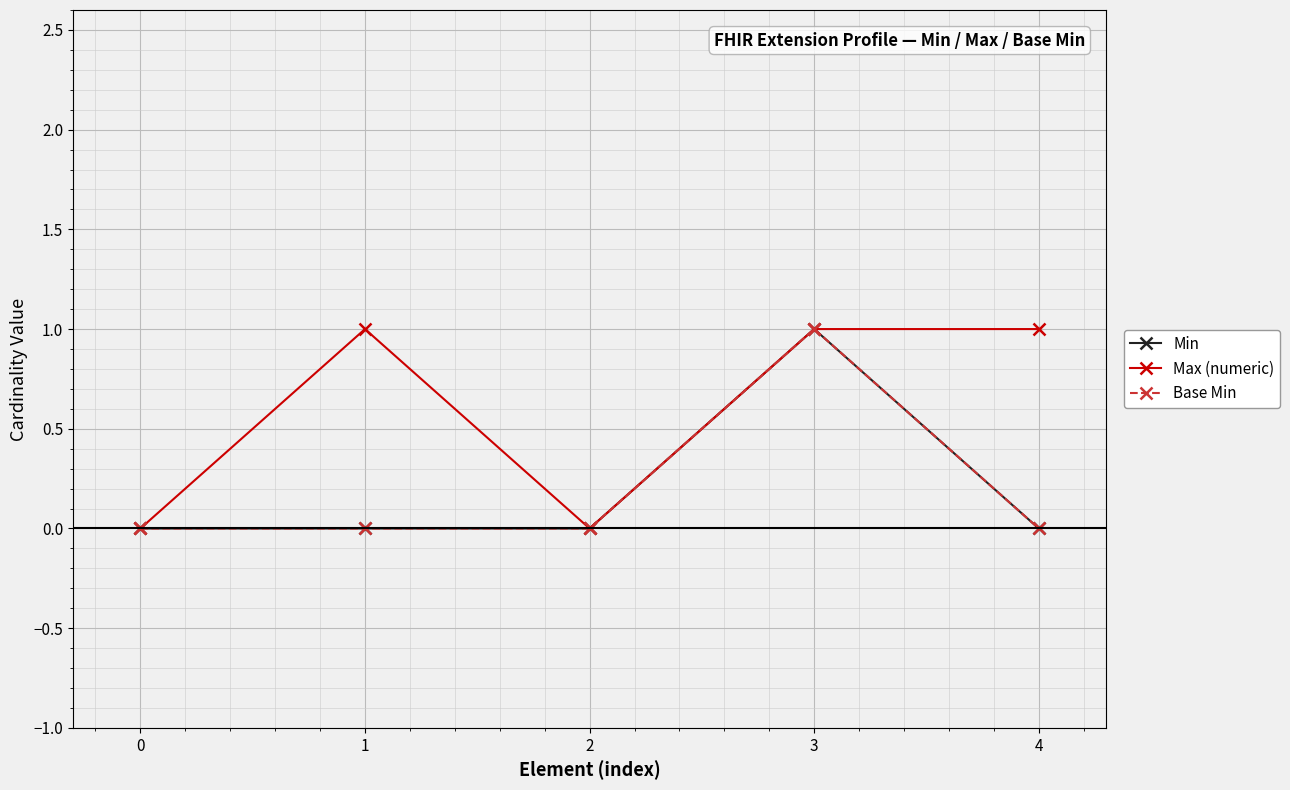

Reading right to left, transcribe all the data shown in this chart.

Min: 0	1	0	0	0
Max (numeric): 1	1	0	1	0
Base Min: 0	1	0	0	0